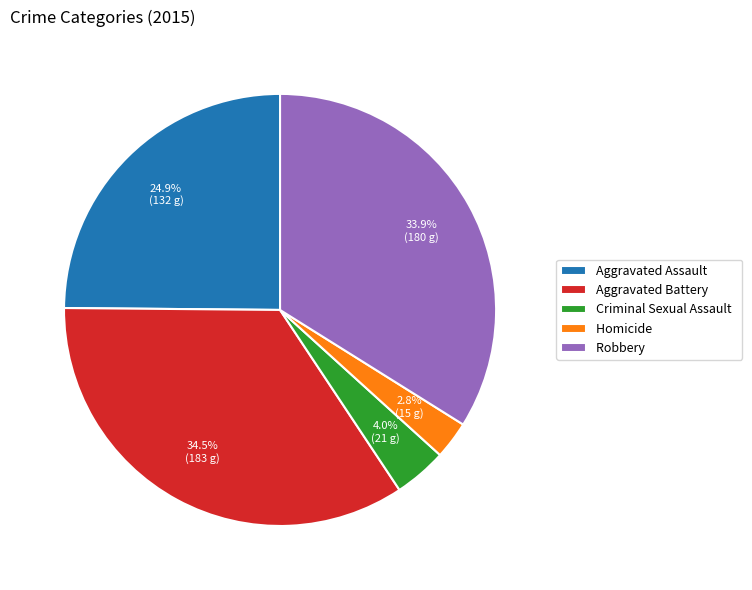

Which has a higher value, Criminal Sexual Assault or Robbery?

Robbery